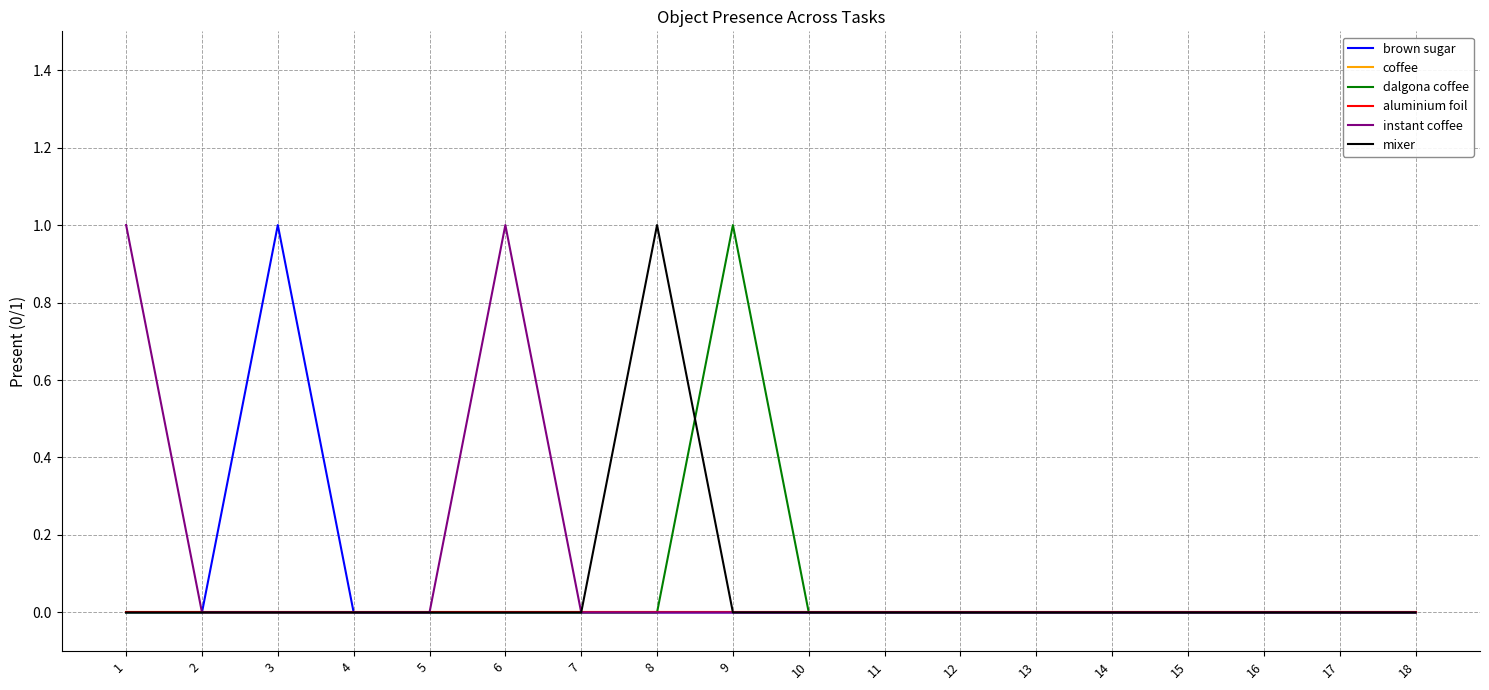

True or false: instant coffee and brown sugar cross at least once.

False